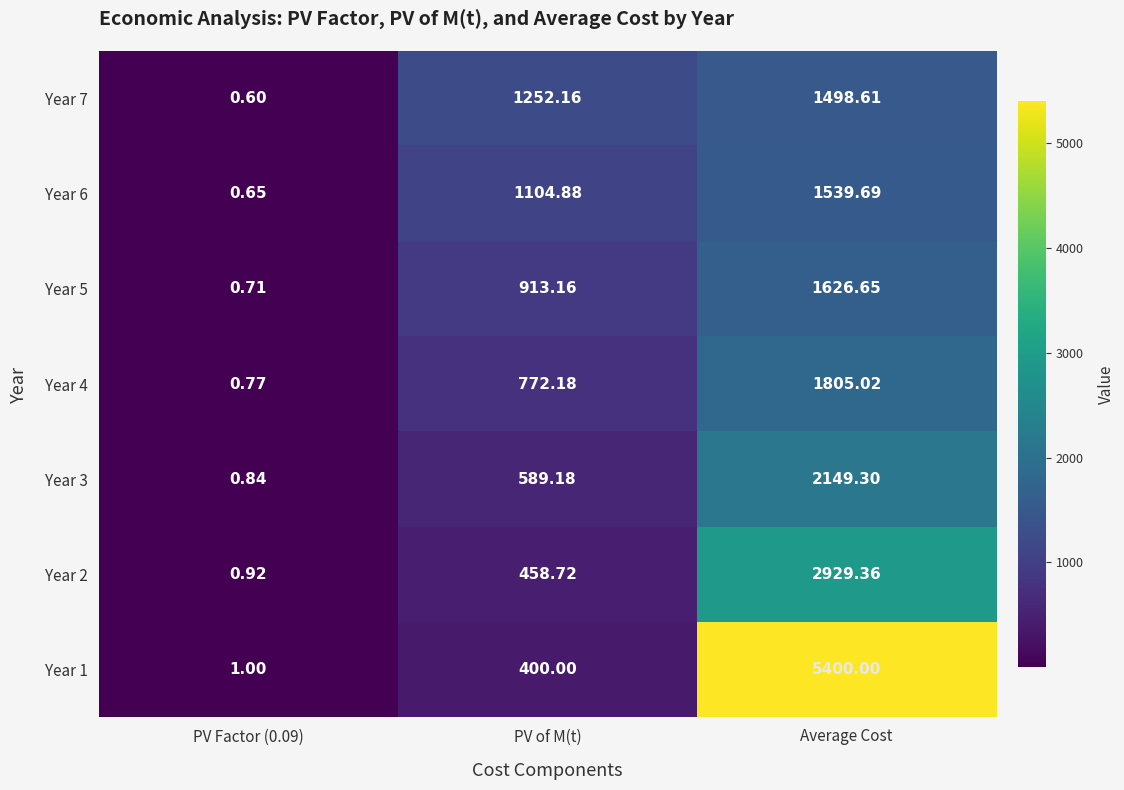

Is the value of Year 4 at PV of M(t) greater than the value of Year 6 at Average Cost?

No